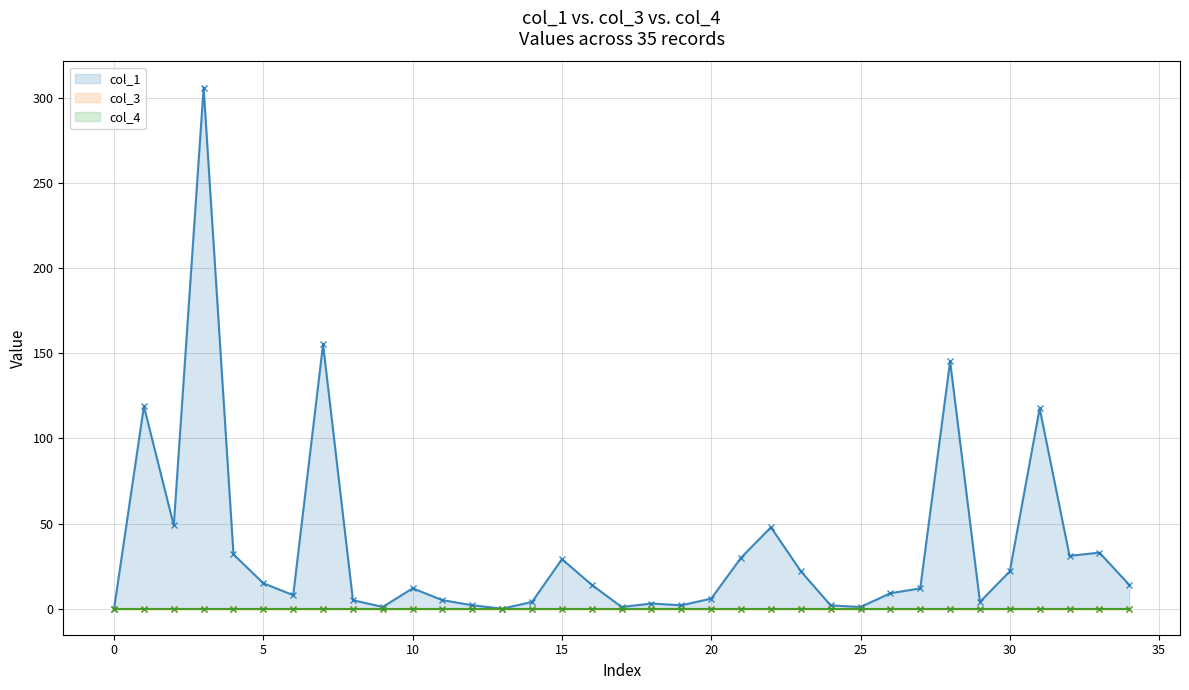

At 0, list the series in order from largest to smallest.

col_1 (line), col_3 (line), col_4 (line)